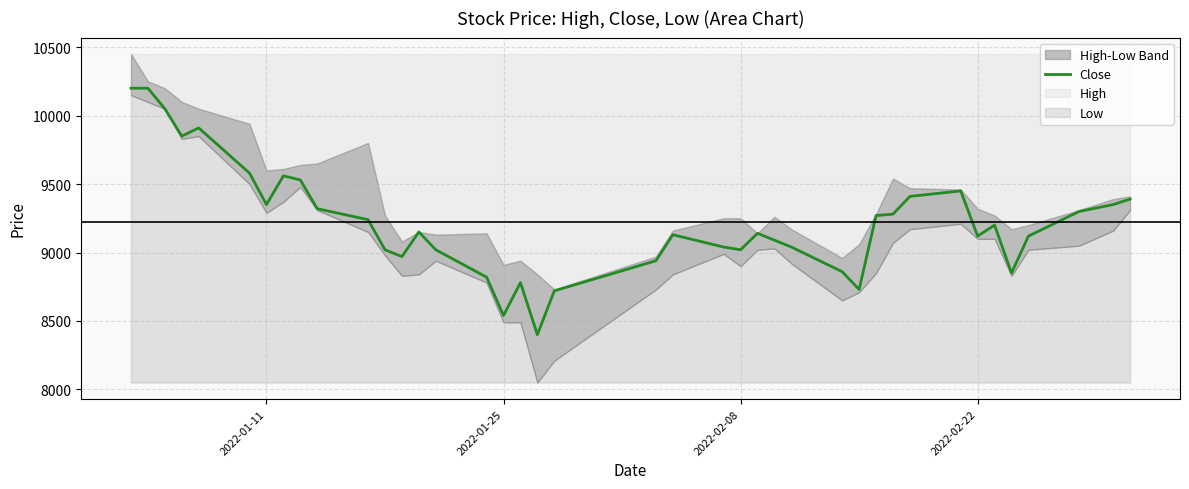

What is the highest value of the Close series?

10200